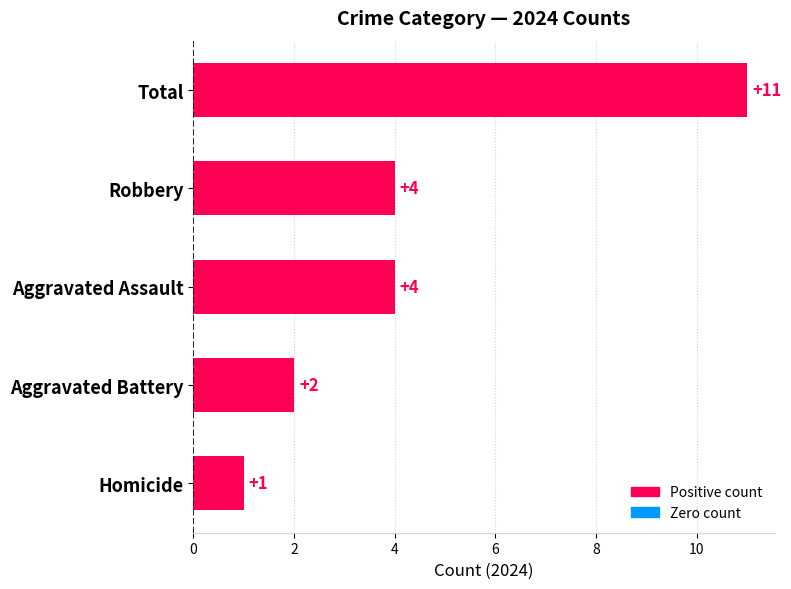

Is it true that the value at Aggravated Assault is 4?

True